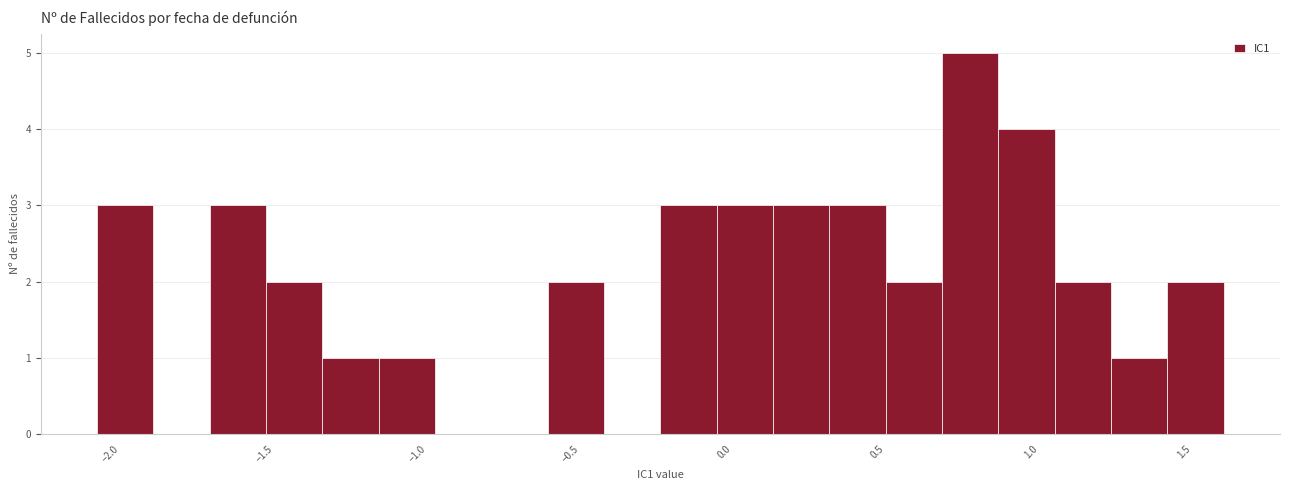

Around what value on the x-axis is the tallest bar? Give the approximate position of its centre, as read against the axis.

0.80